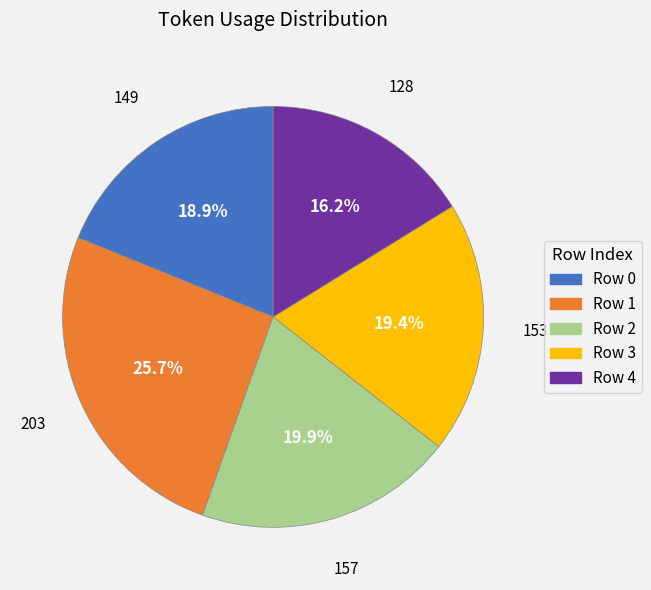

Is there any slice that represents more than half of the pie?

No